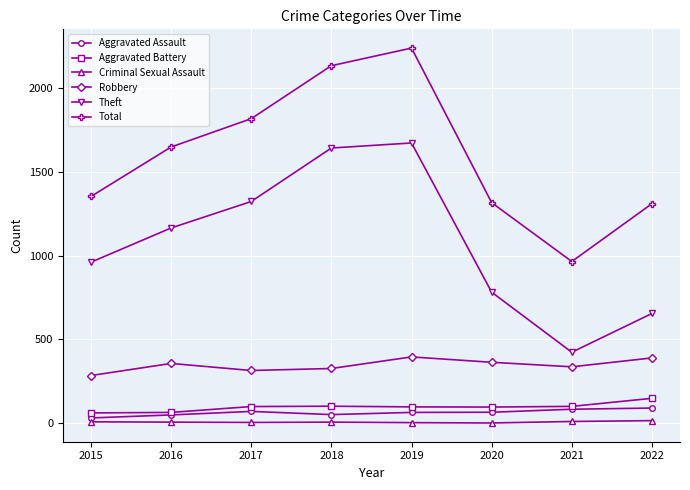

Where is Total nearest to the value 1601?

2016